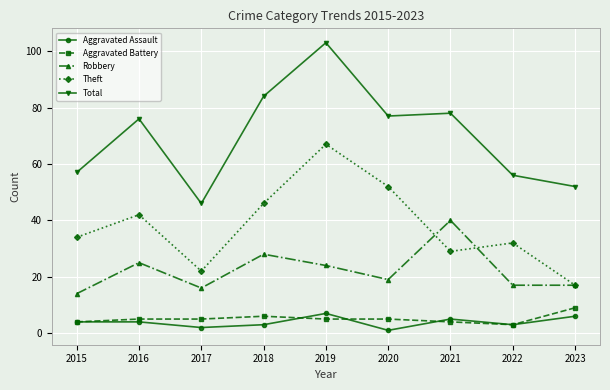

How many interior local valleys does the Total series have?

2